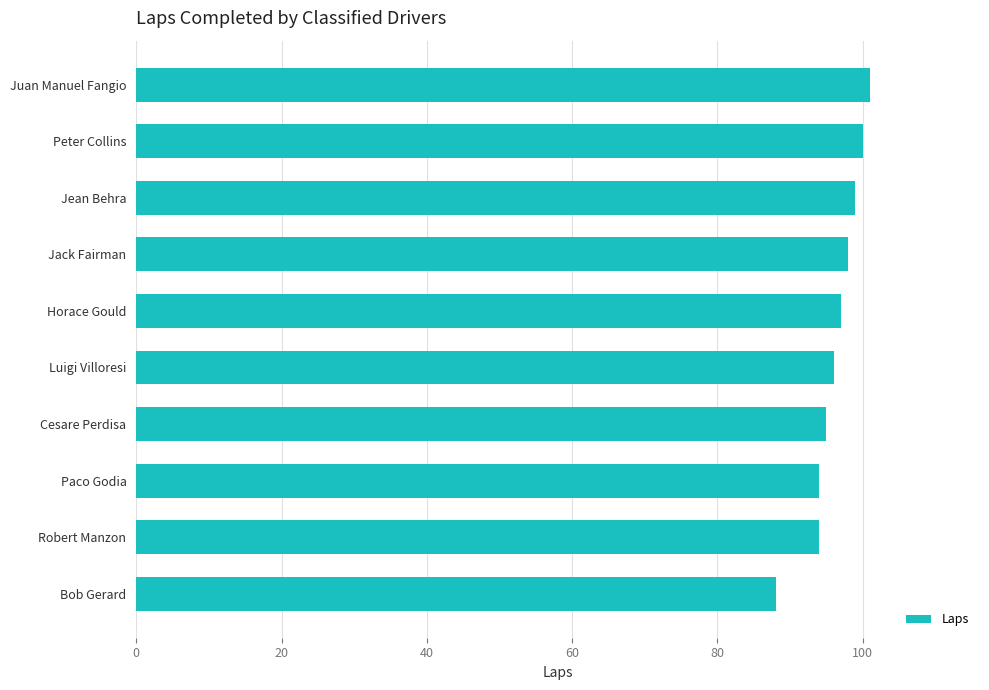

How many bars are there in total?

10